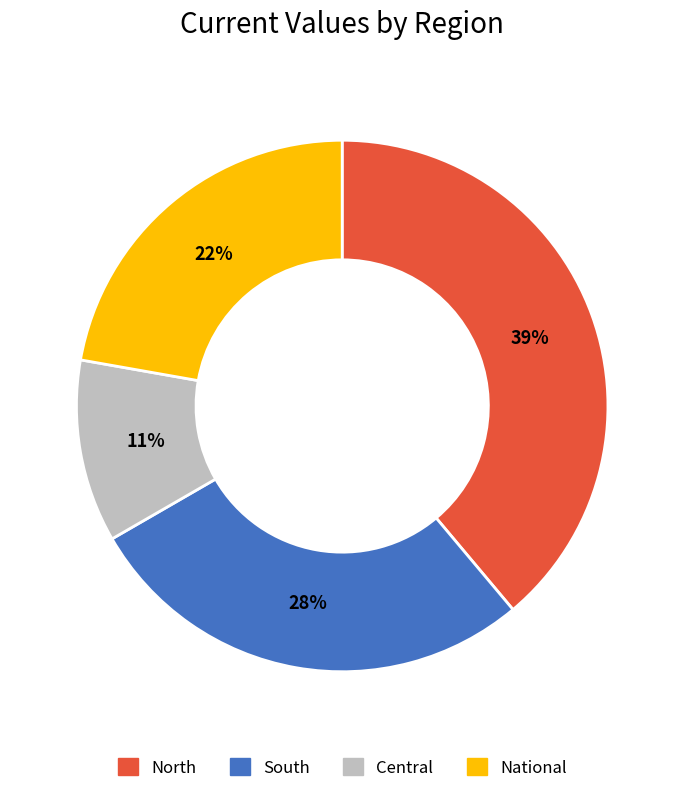

Is National the majority of the pie?

No